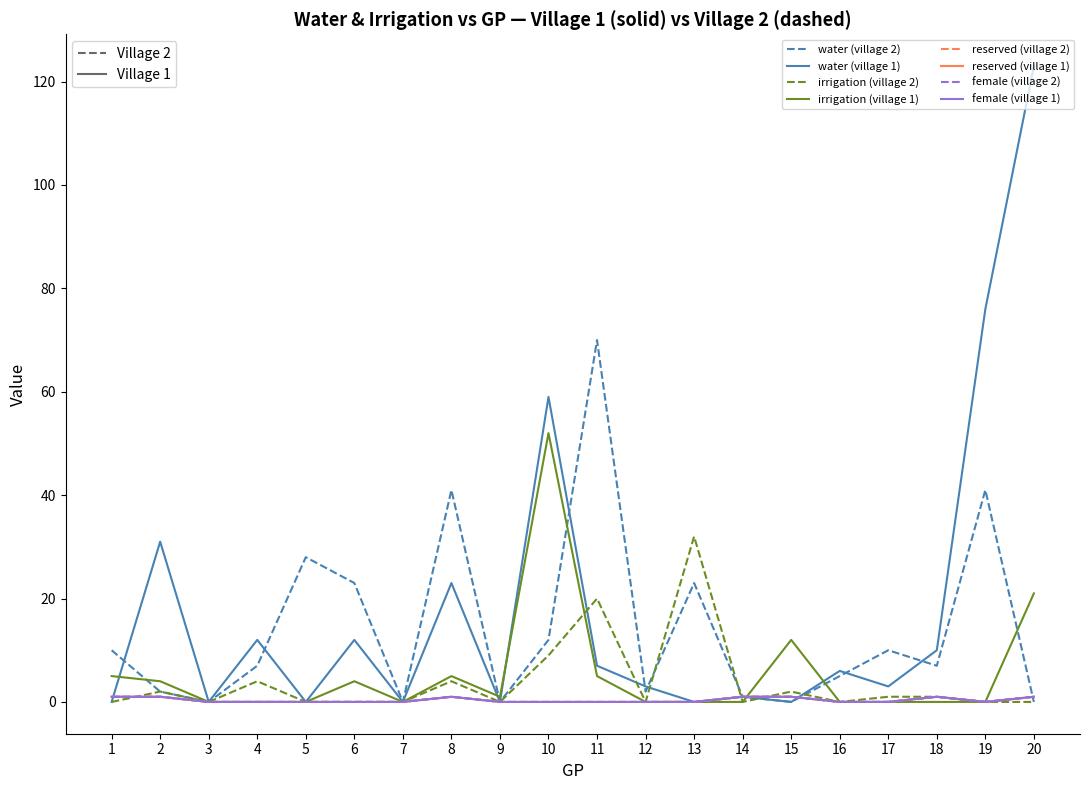

Is this an area chart (filled region under the line)?

No